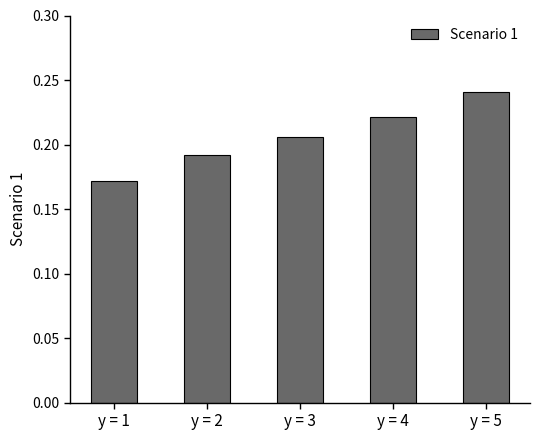

True or false: the data shows 0.3 at y = 2.

False